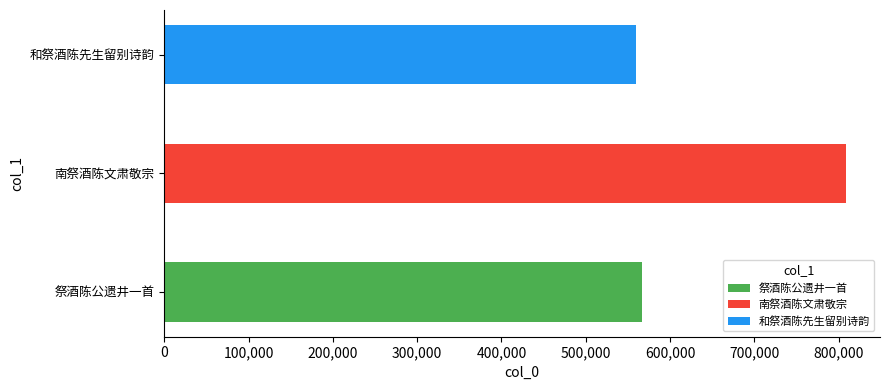

What is the difference between the values at 祭酒陈公遗井一首 and 和祭酒陈先生留别诗韵?

6078